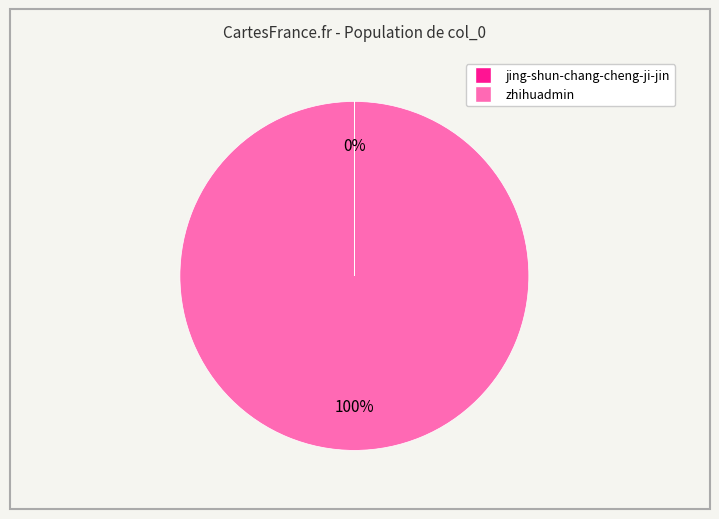

To the nearest percent, what is the average slice percentage?

50%